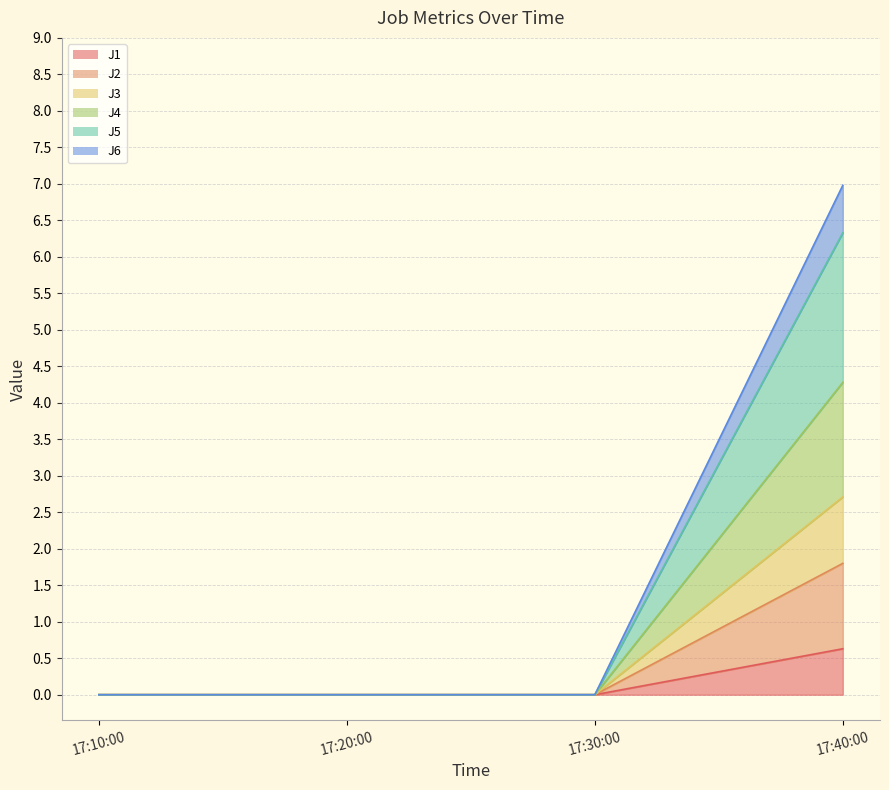

True or false: J4 has more than 0 interior local peaks.

False